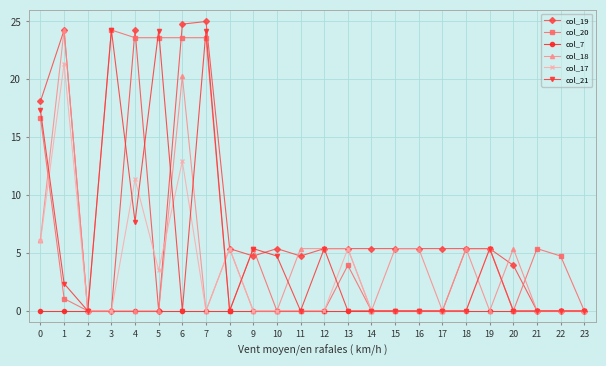

What is the greatest value displayed?

25.0